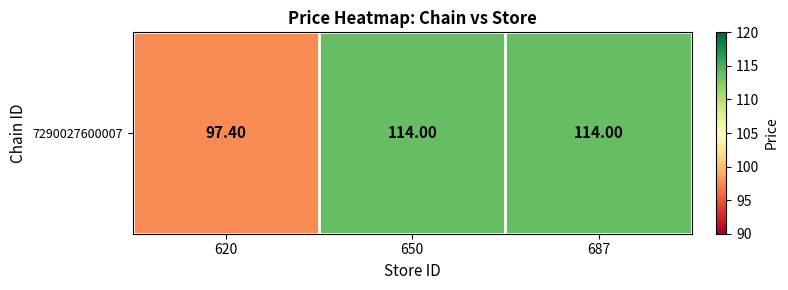

Reading right to left, transcribe all the data shown in this chart.

687=114.0	650=114.0	620=97.4